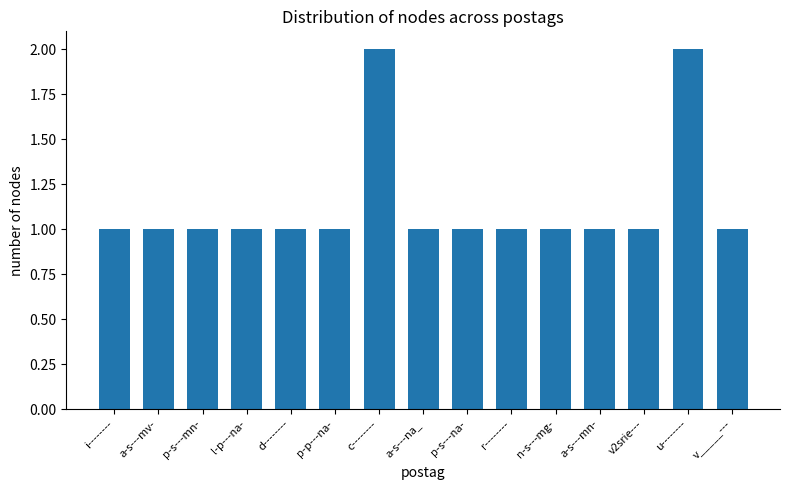

What is the difference between the second highest and minimum values?

1